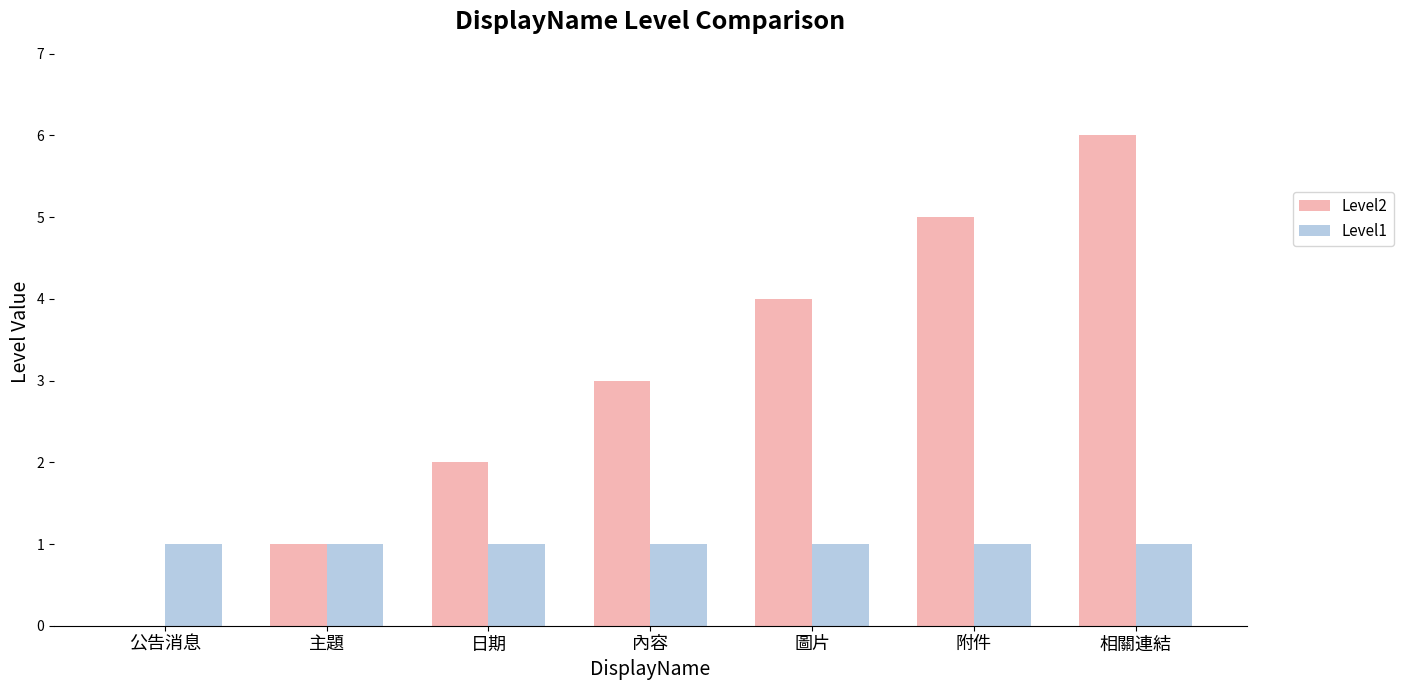

At which label does Level2 reach its peak?

相關連結